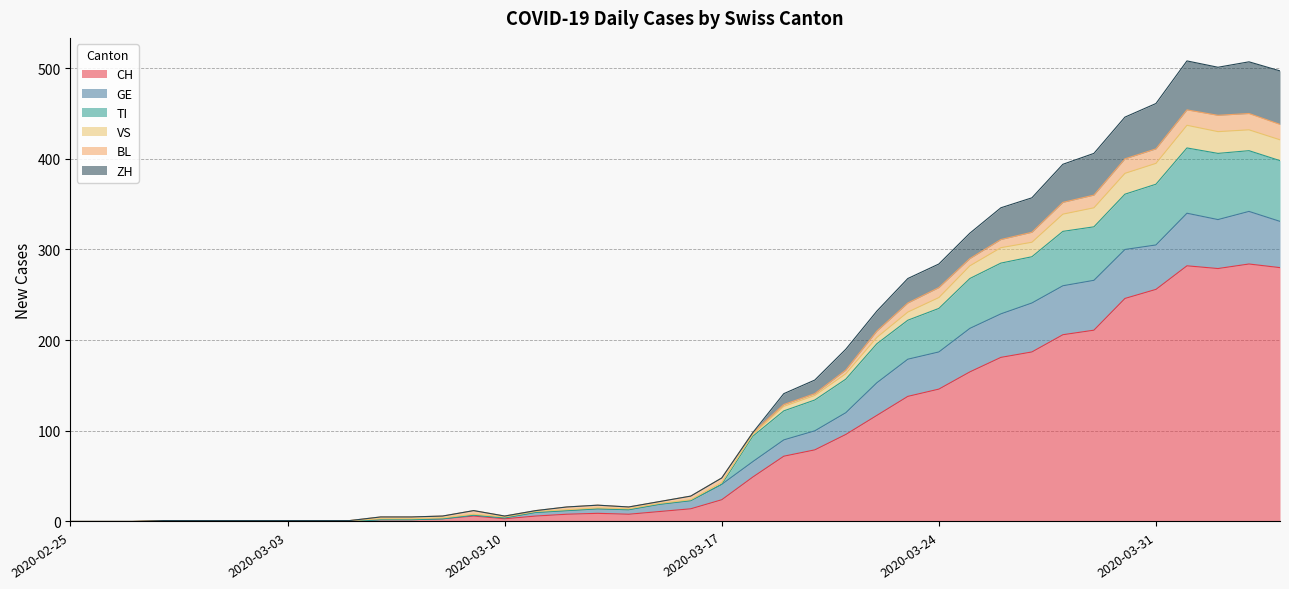

What is the highest value of the CH series?

284